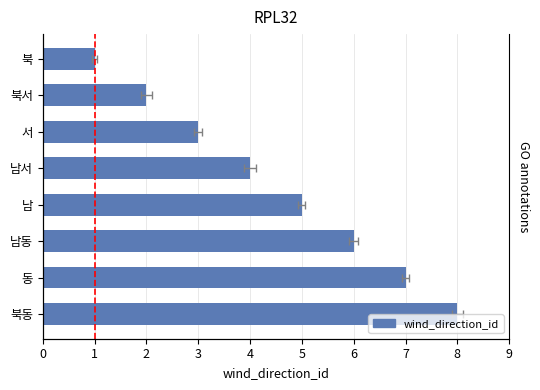

What is the greatest value displayed?

8